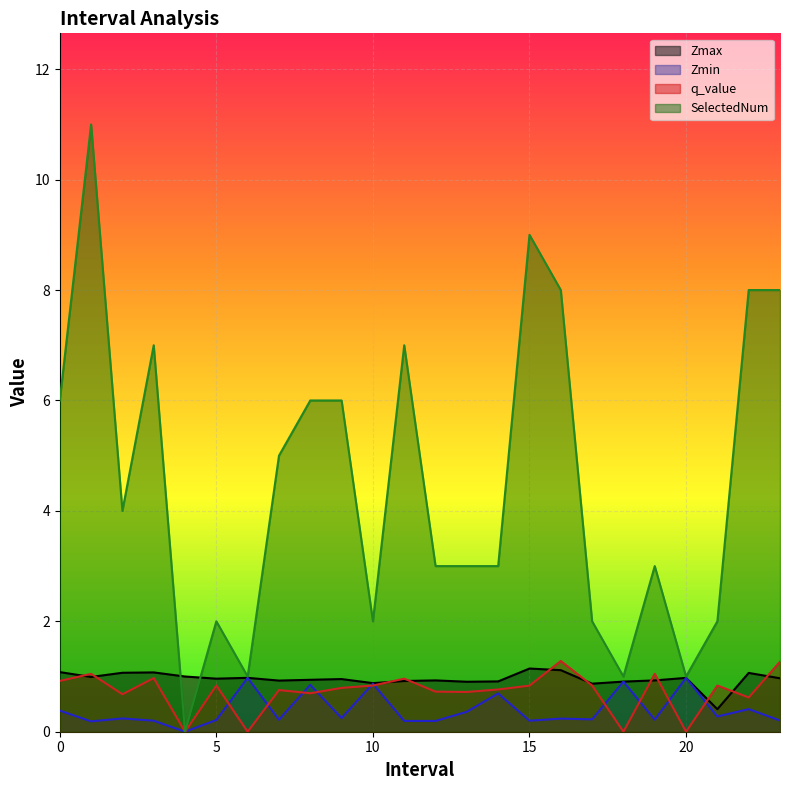

Where is the first local minimum for Zmin?

1.0